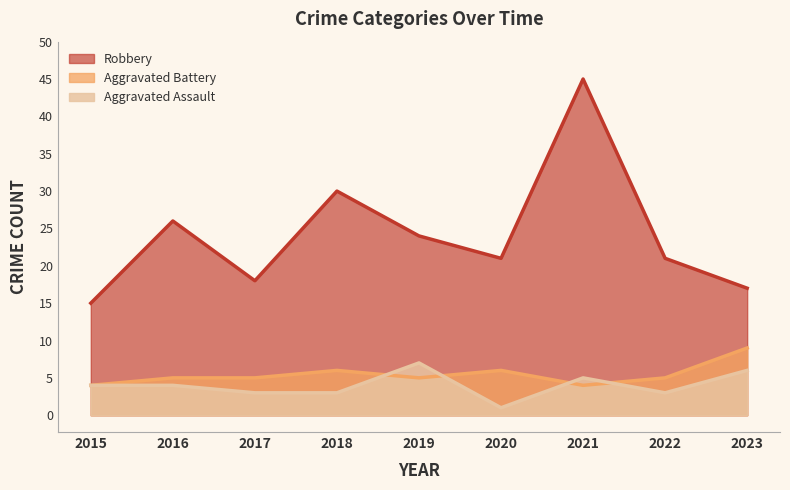

The Aggravated Battery series shows 5 at 2017. True or false?

True